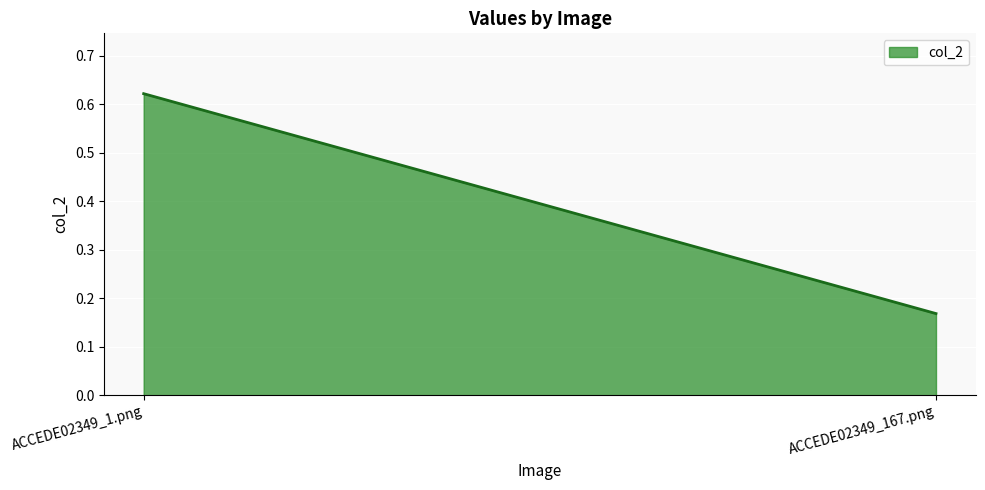

What is the difference between the values at ACCEDE02349_1.png and ACCEDE02349_167.png?

0.5